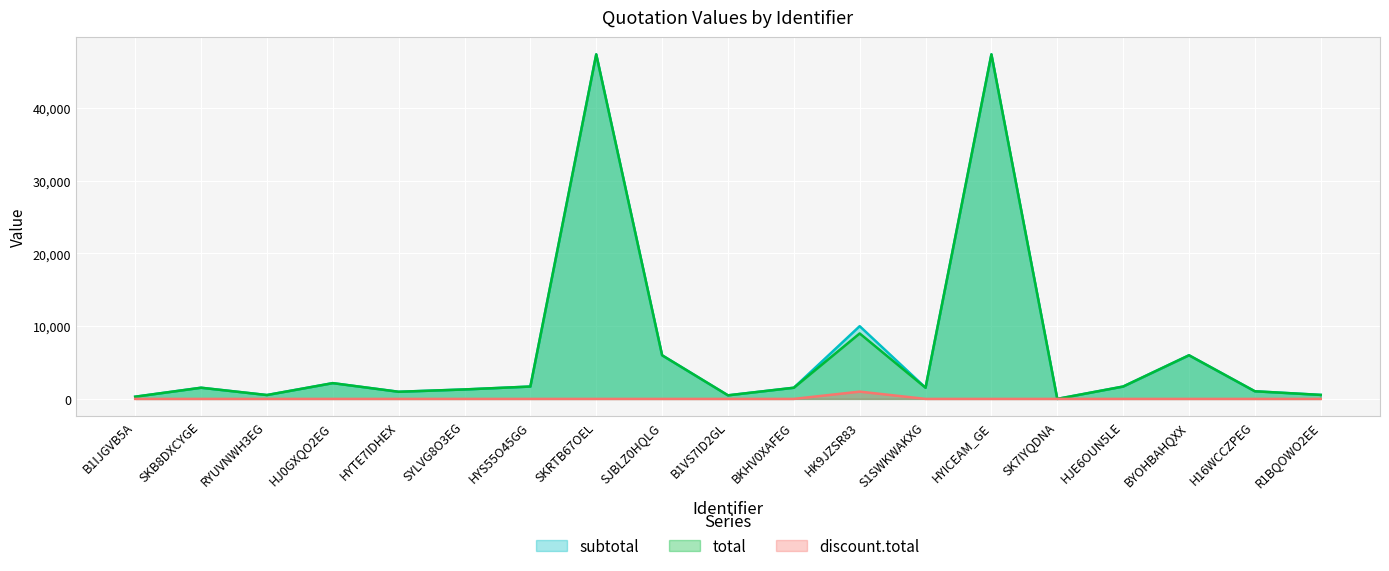

Reading left to right, what are all the values shown in this chart?

subtotal: 300.0	1535.0	530.2	2167.3	979.7	1298.9	1700.0	47370.0	5996.8	490.4	1535.0	10000.0	1535.0	47370.0	0.0	1700.0	5996.8	1047.7	549.2
total: 300.0	1535.0	530.2	2167.3	979.7	1298.9	1700.0	47370.0	5996.8	490.4	1535.0	9000.0	1535.0	47370.0	0.0	1700.0	5996.8	1047.7	549.2
discount.total: 0.0	0.0	0.0	0.0	0.0	0.0	0.0	0.0	0.0	0.0	0.0	1000.0	0.0	0.0	0.0	0.0	0.0	0.0	0.0